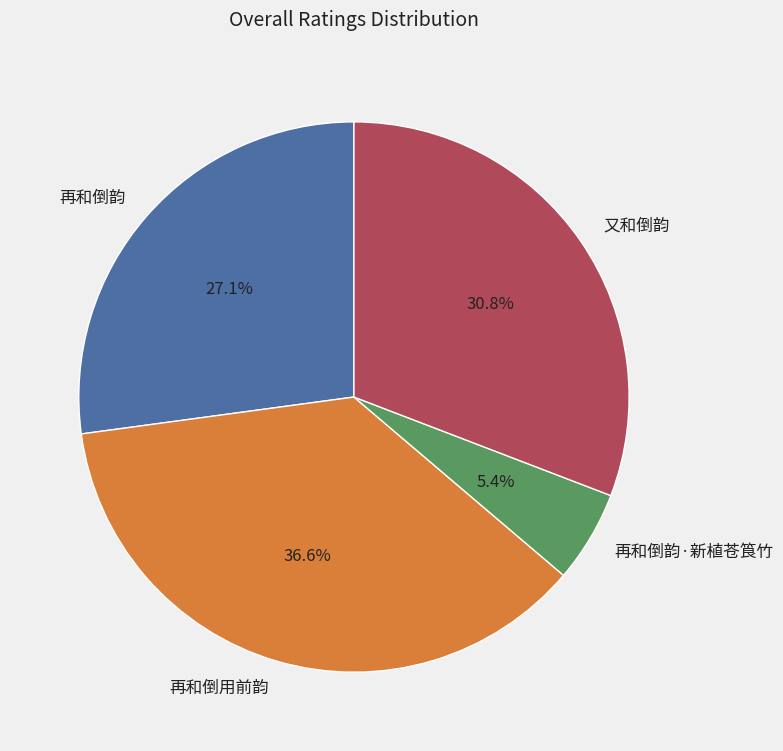

Is there a majority slice in this chart?

No